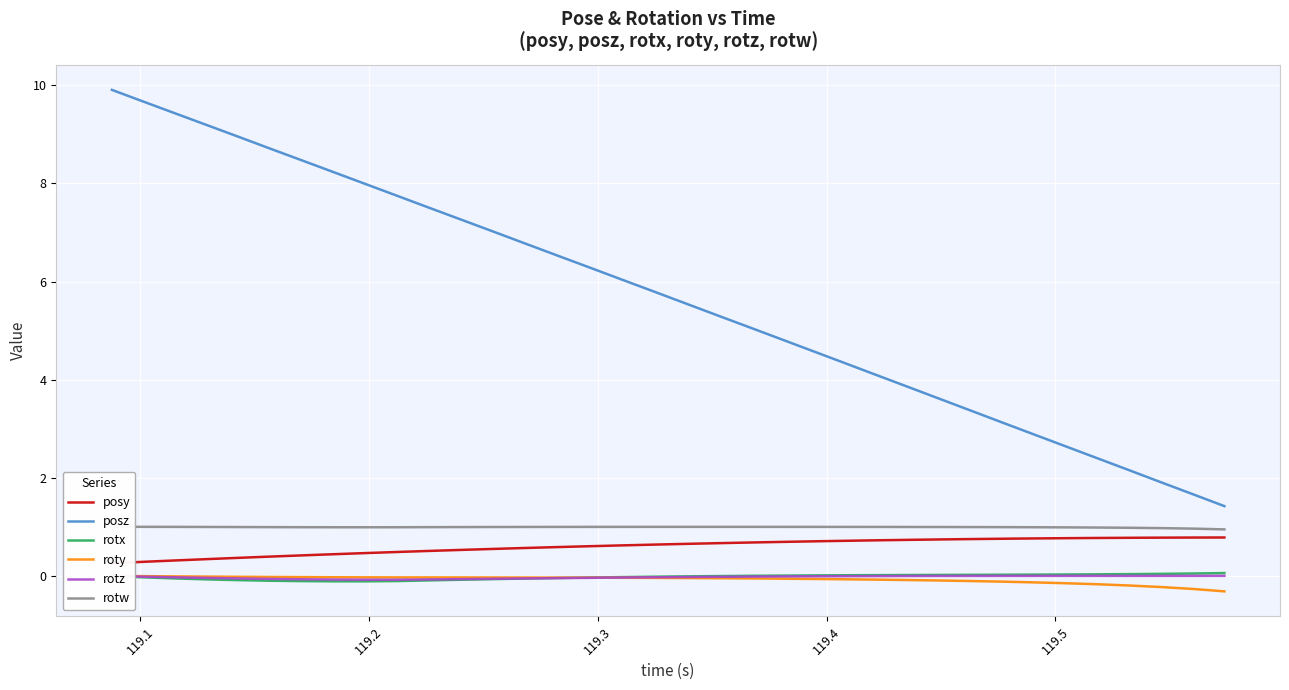

True or false: rotx and posz cross at least once.

False